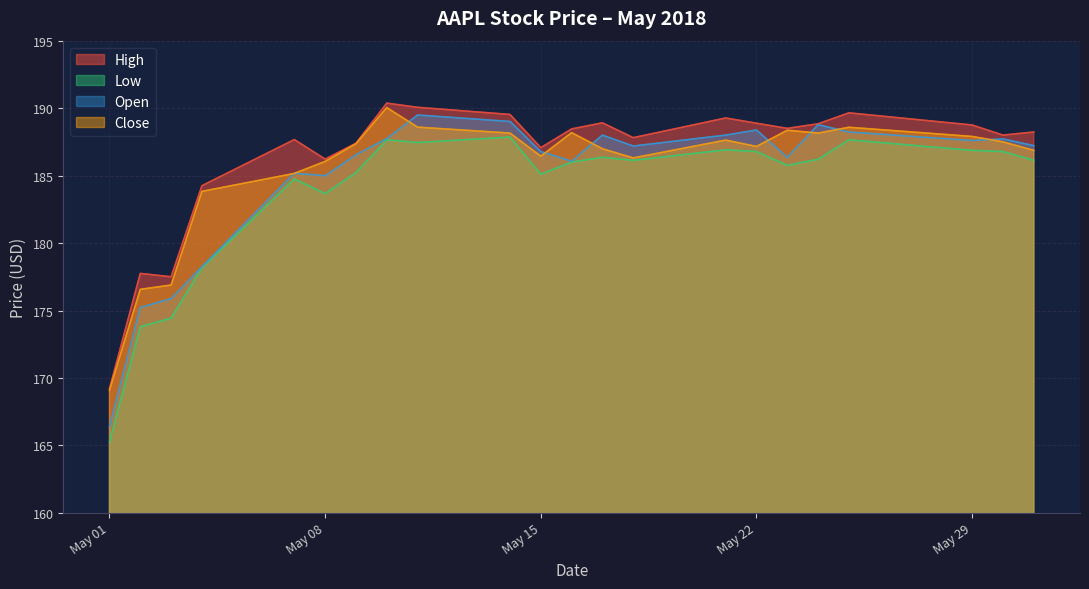

At which category does High reach its first local valley?

2018-05-03